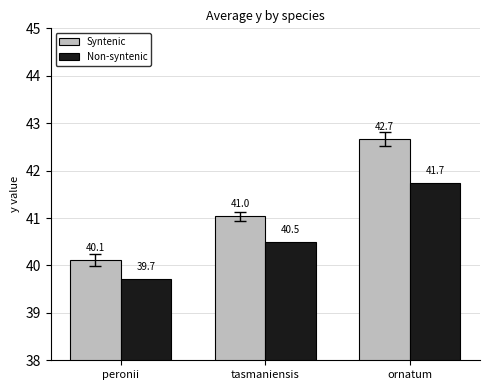

Reading left to right, list all the values displayed in this chart.

Syntenic: peronii=40.1	tasmaniensis=41.0	ornatum=42.7
Non-syntenic: peronii=39.7	tasmaniensis=40.5	ornatum=41.7